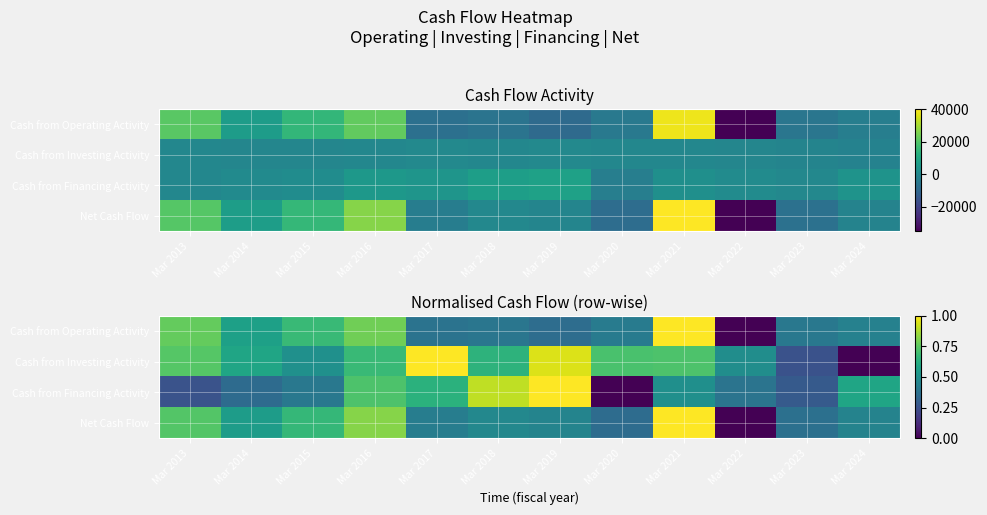

What is the spread (max minus min) of values at Mar 2023?

0.1